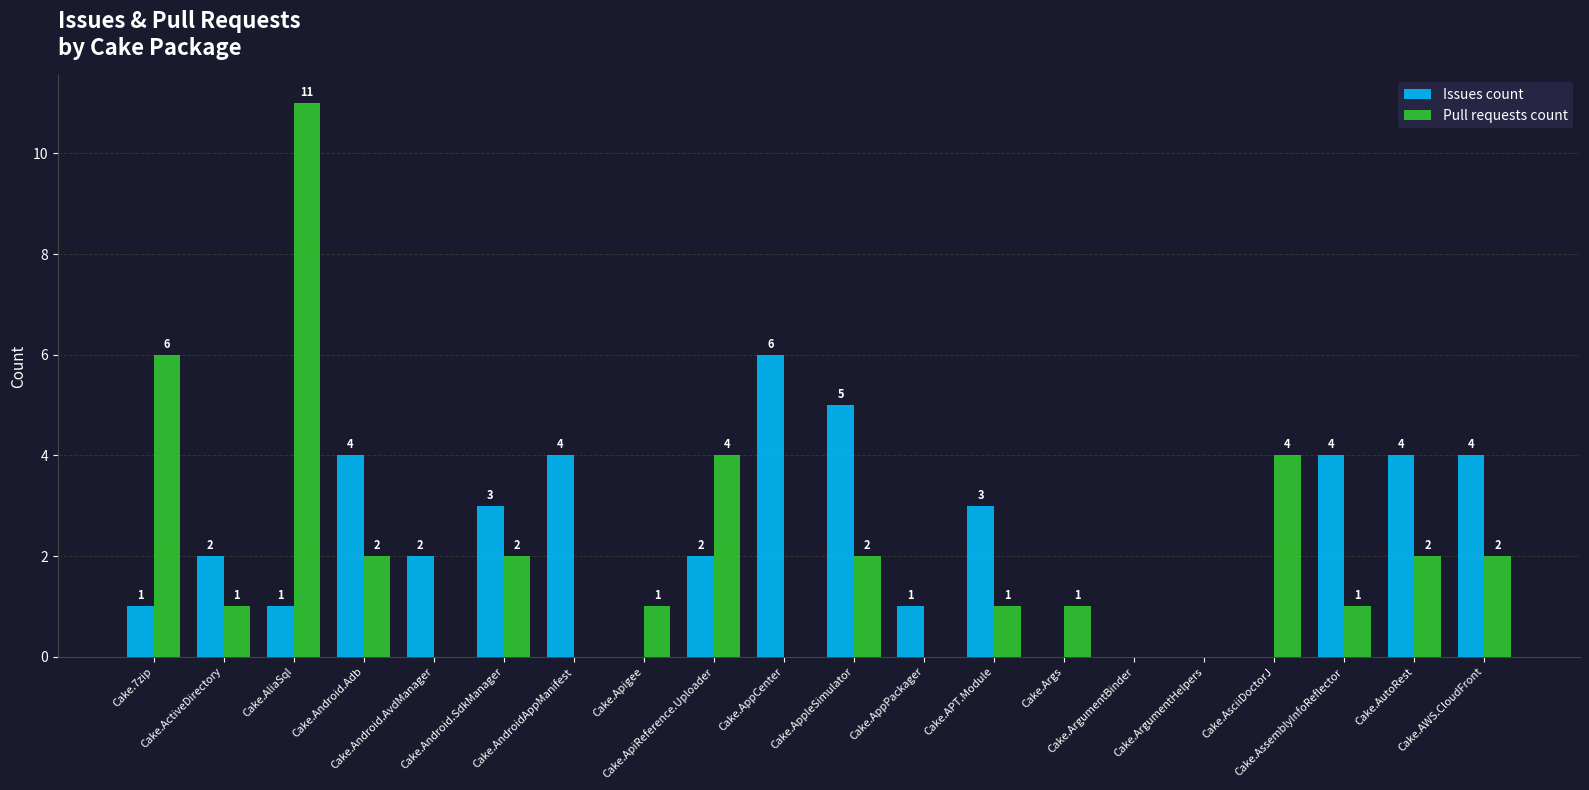

What are all the series names shown in the legend?

Issues count, Pull requests count